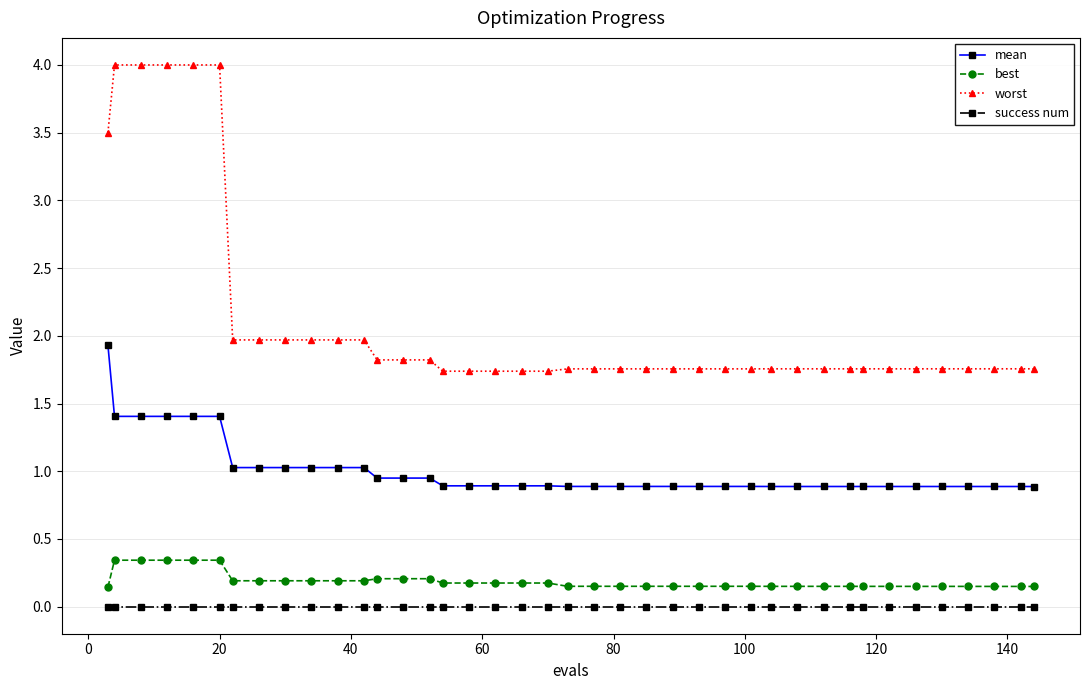

What is the highest value of the best series?

0.3